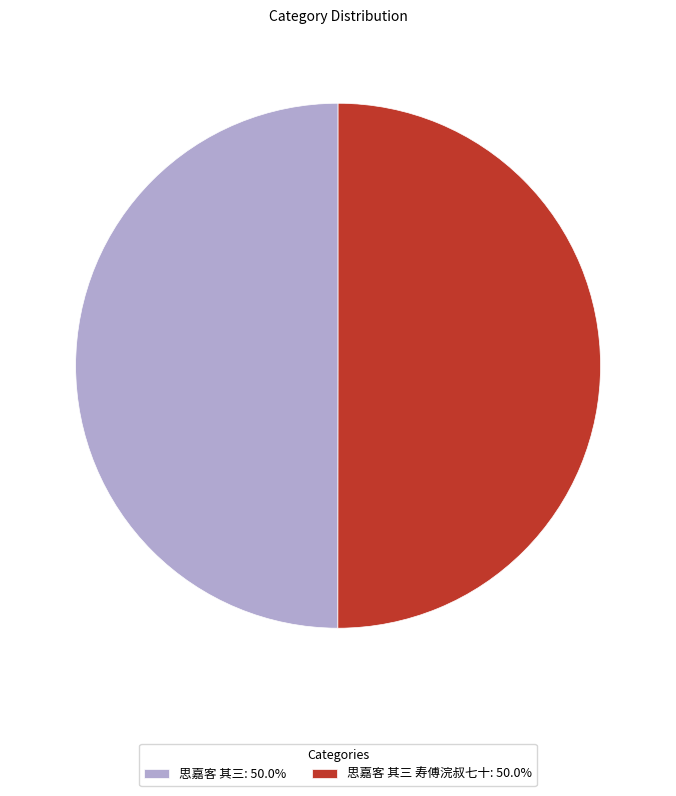

What is the ratio of the value at 思嘉客 其三: 50.0% to the value at 思嘉客 其三 寿傅浣叔七十: 50.0%?

1.0